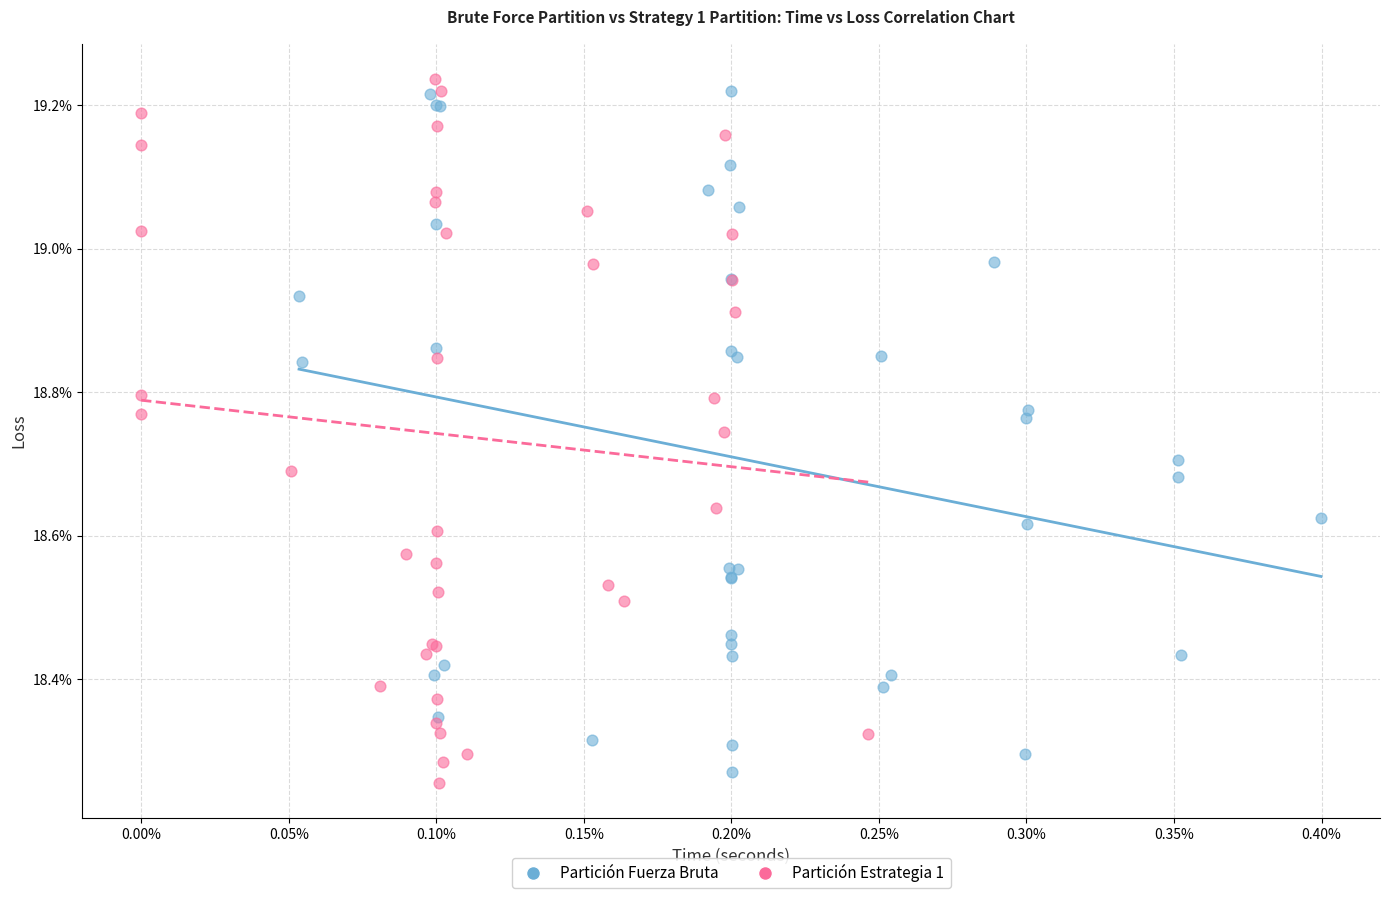

What are all the series names shown in the legend?

Partición Fuerza Bruta, Partición Estrategia 1